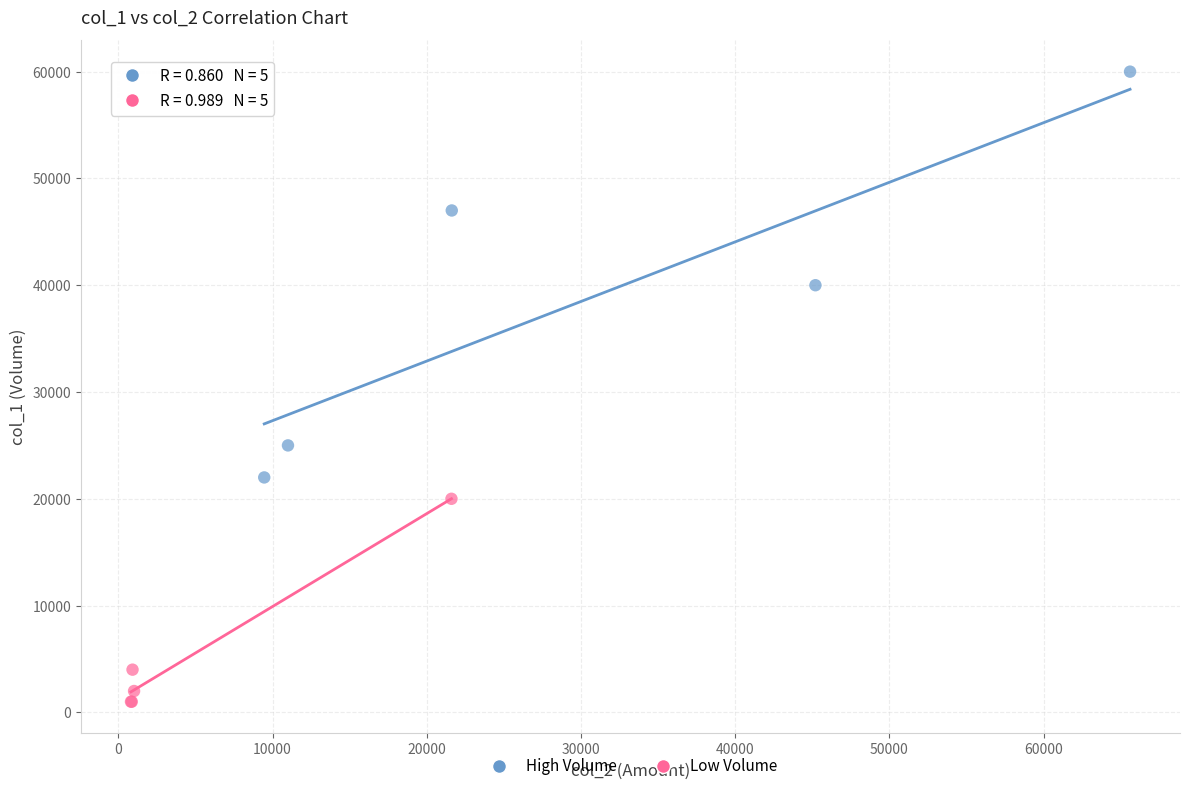

Which series contains the lowest Y value?

Low Volume